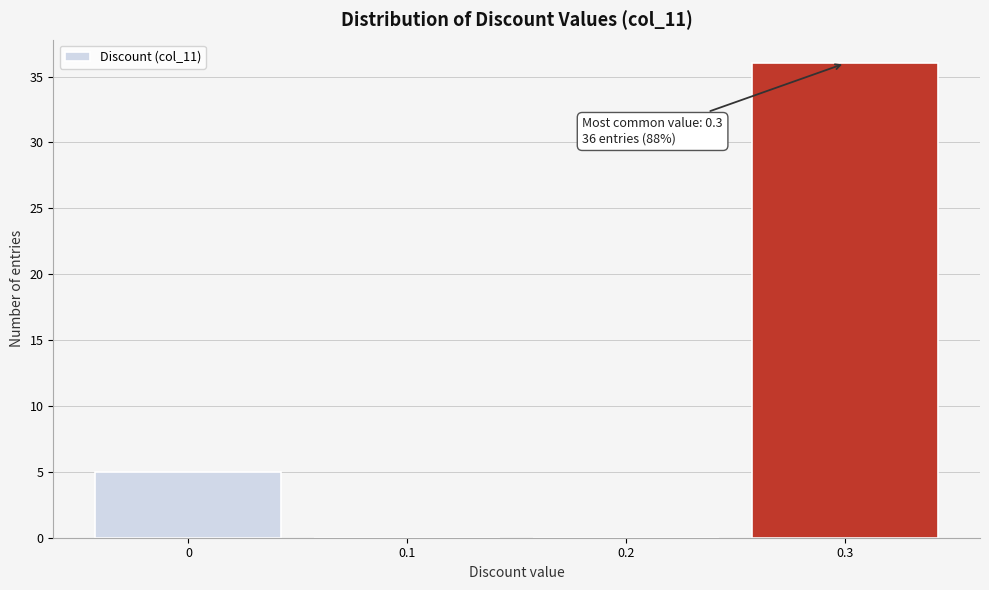

Which range on the x-axis has the tallest bar?

0.25 to 0.35